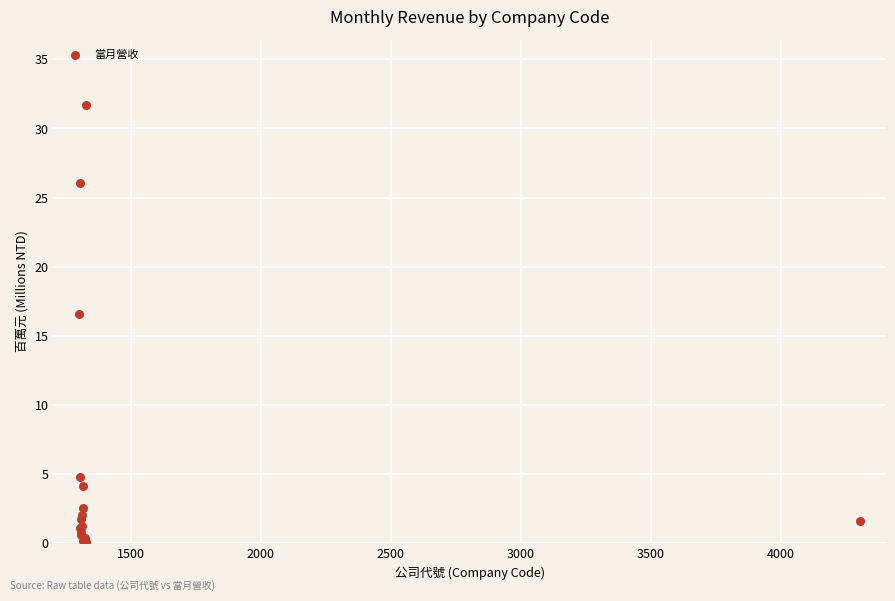

What Y value in the scatter plot is closest to 15?

16.6